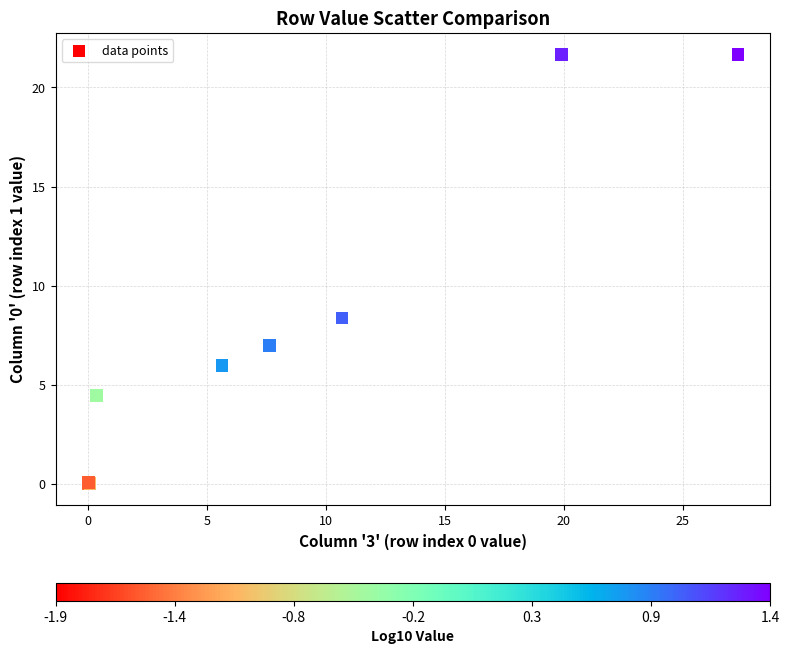

What Y value in the scatter plot is closest to 10?

8.4